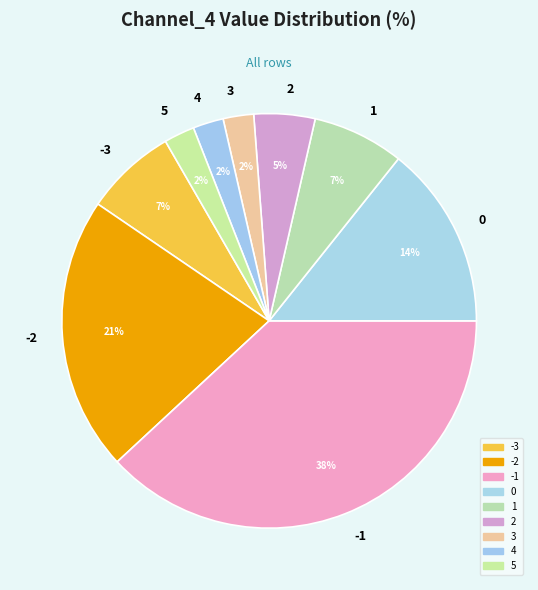

To the nearest percent, what is the average slice percentage?

11%